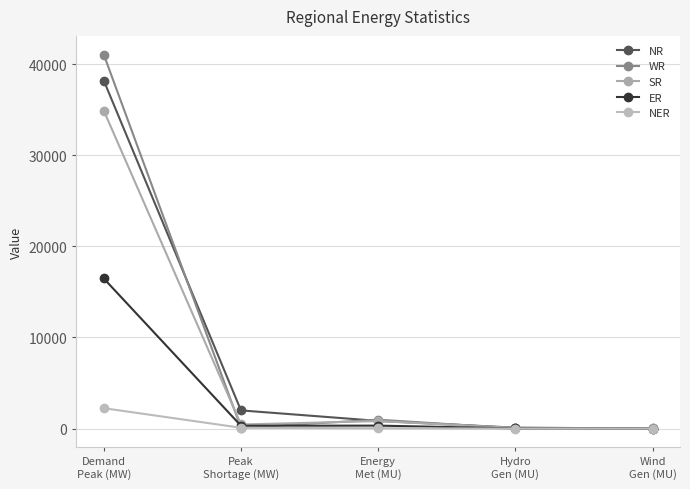

What is the label of the 4th point from the left?

Hydro
Gen (MU)